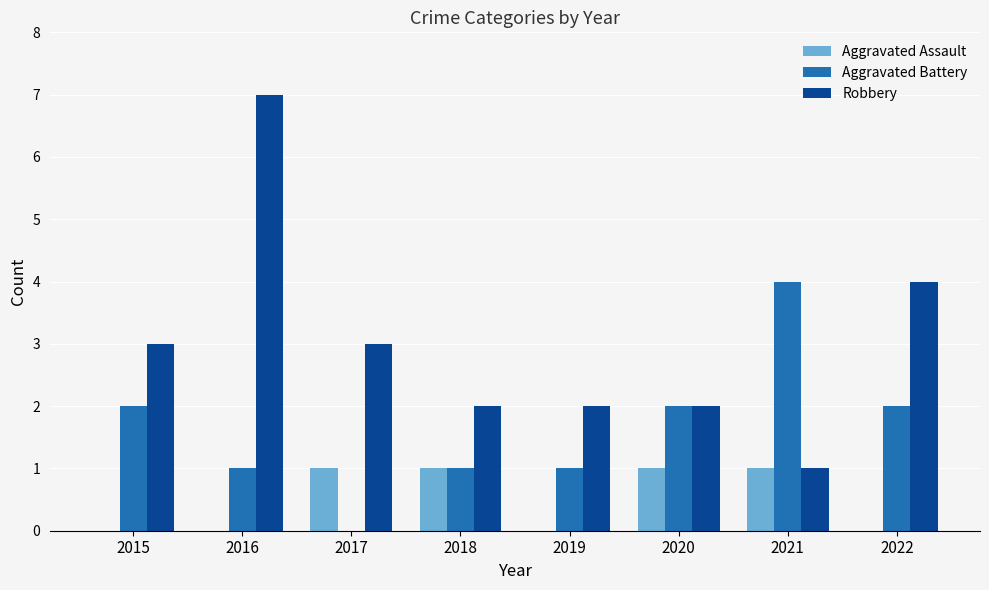

Reading left to right, extract all data points from this chart.

Aggravated Assault: 2015=0	2016=0	2017=1	2018=1	2019=0	2020=1	2021=1	2022=0
Aggravated Battery: 2015=2	2016=1	2017=0	2018=1	2019=1	2020=2	2021=4	2022=2
Robbery: 2015=3	2016=7	2017=3	2018=2	2019=2	2020=2	2021=1	2022=4